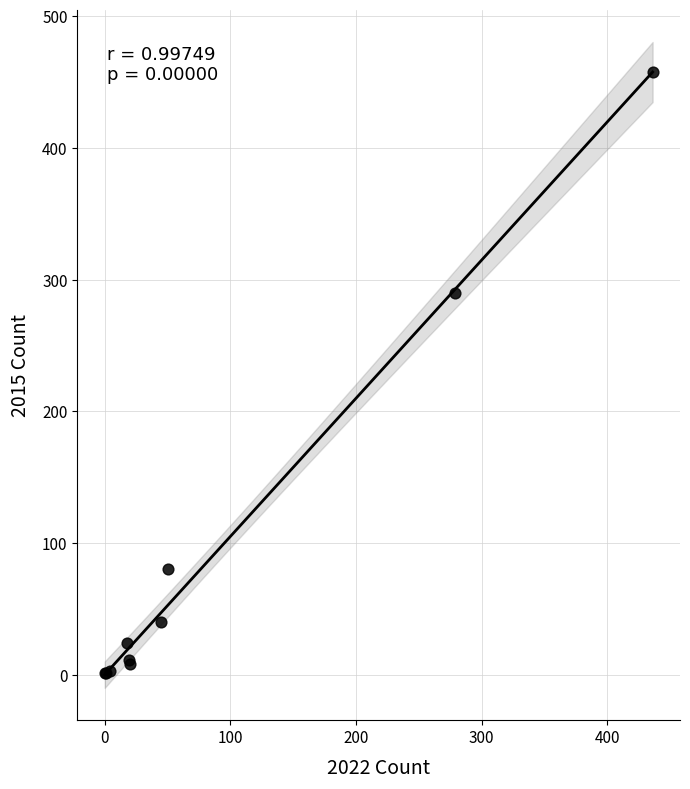

What Y value in the scatter plot is closest to 229?

290